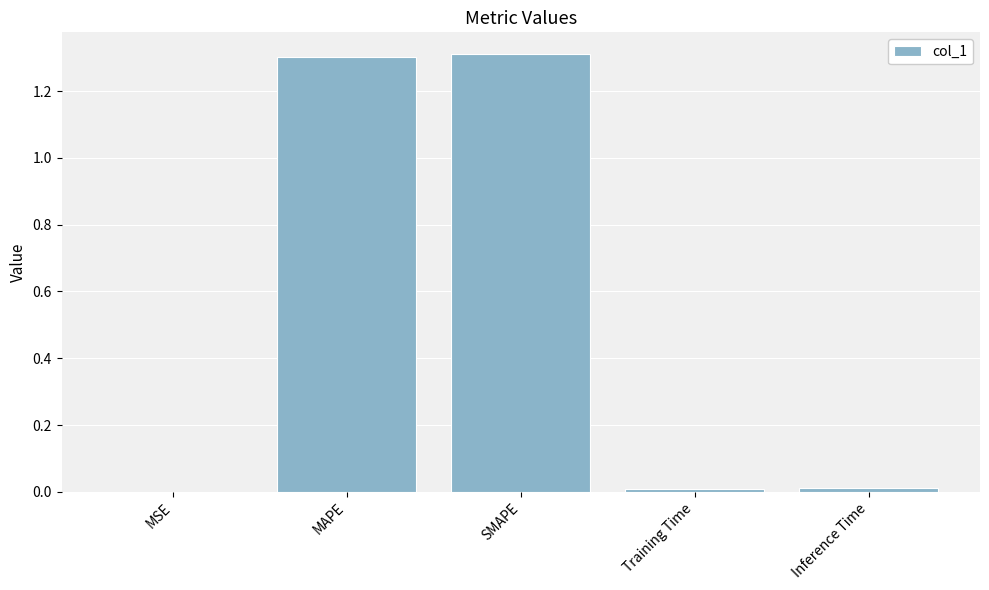

What is the average value?

0.5